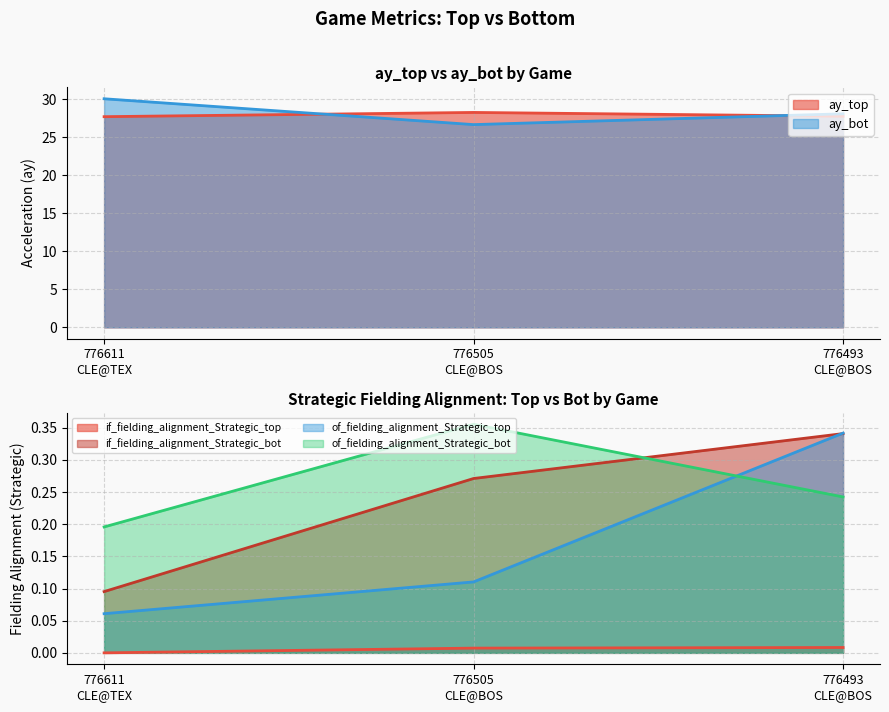

Is it true that ay_bot equals 45.7 at 776493
CLE@BOS?

False